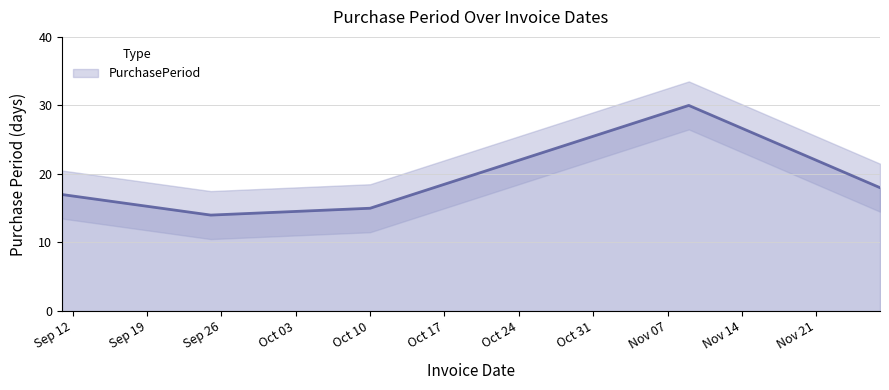

What is the sum of the values at 2017-11-27 and 2017-09-11?

35